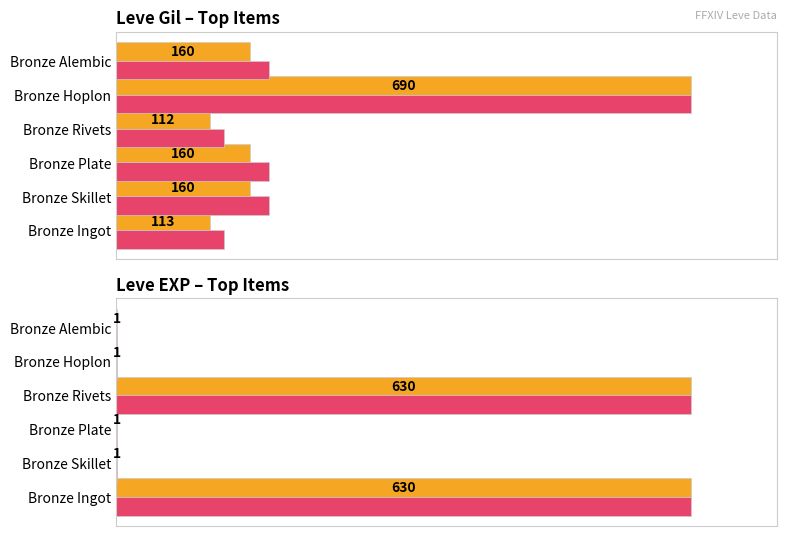

What is the sum of all Max (scaled) values?

200.7